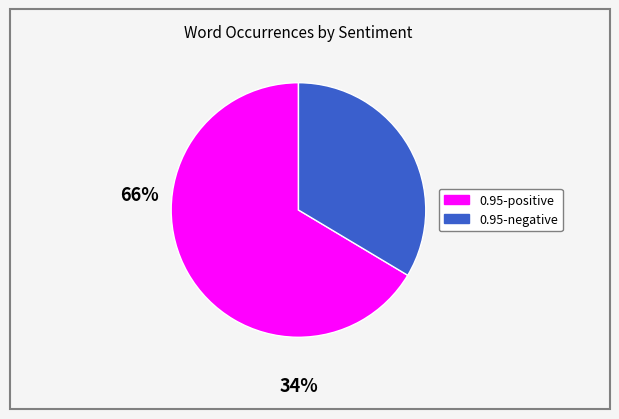

Is there a majority slice in this chart?

Yes